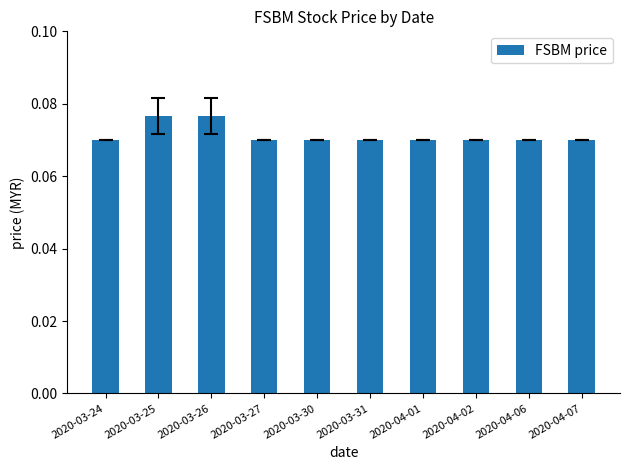

What is the label of the 1st bar from the left?

2020-03-24